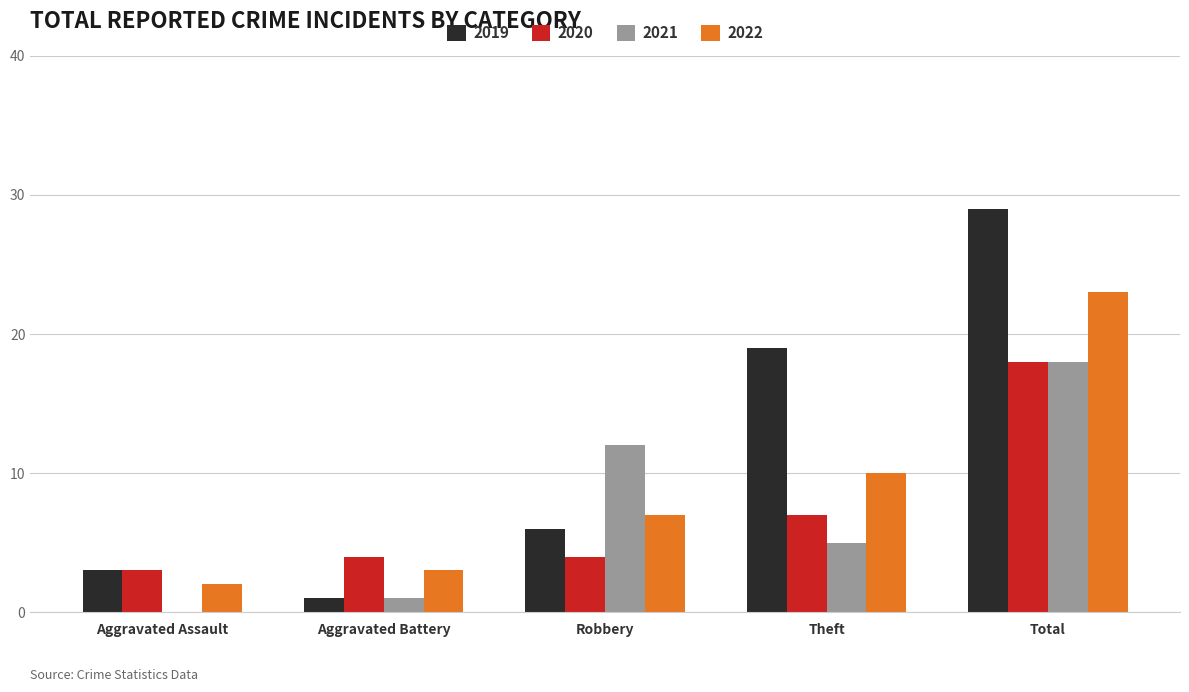

True or false: 2020 has a value of 2 at Aggravated Battery.

False